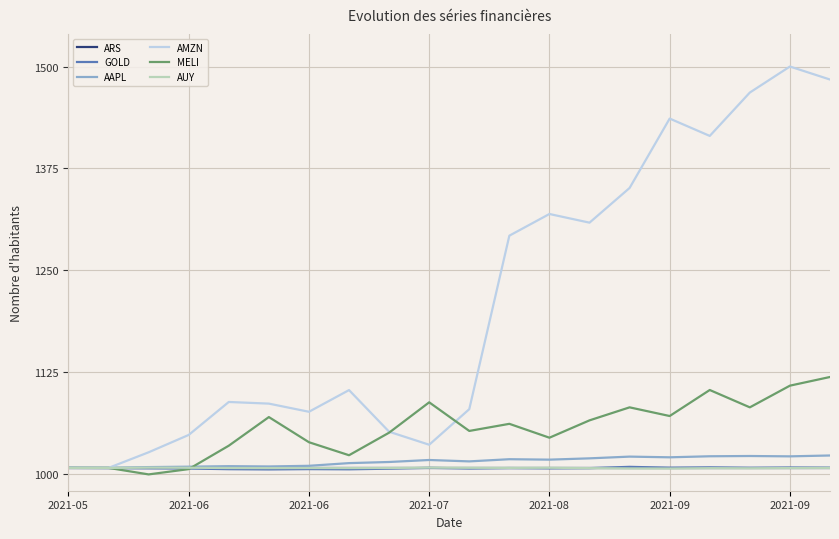

Which series has the largest total across all categories?

AMZN